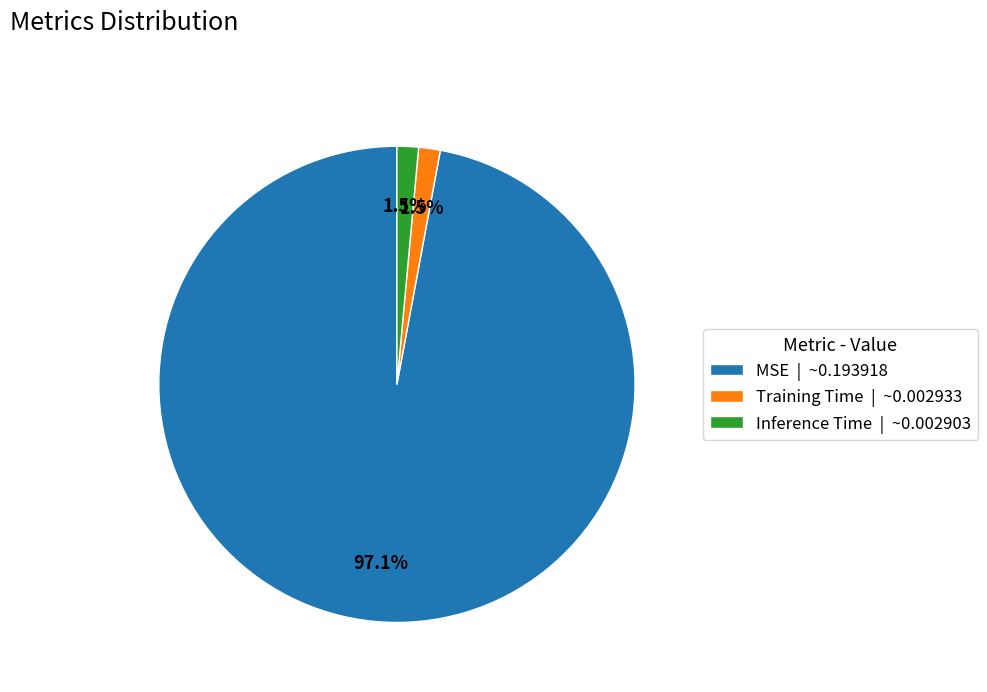

Do Inference Time | ~0.002903 and Training Time | ~0.002933 together represent more than half of the pie?

No